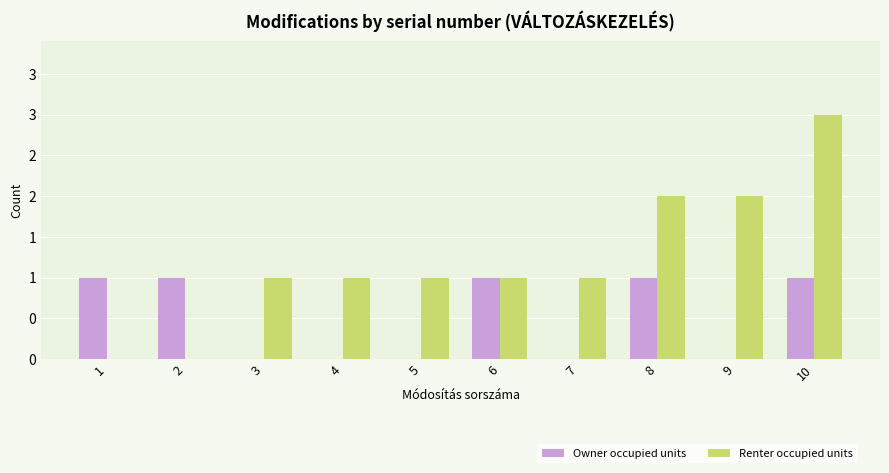

Does the chart contain stacked bars?

No